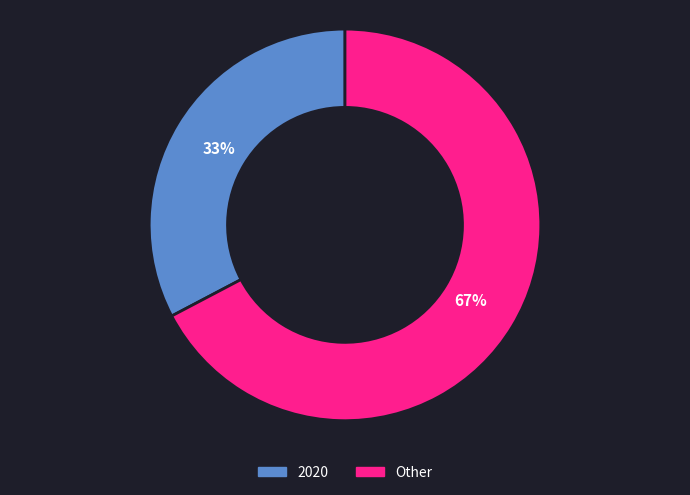

Does any single category account for the majority?

Yes